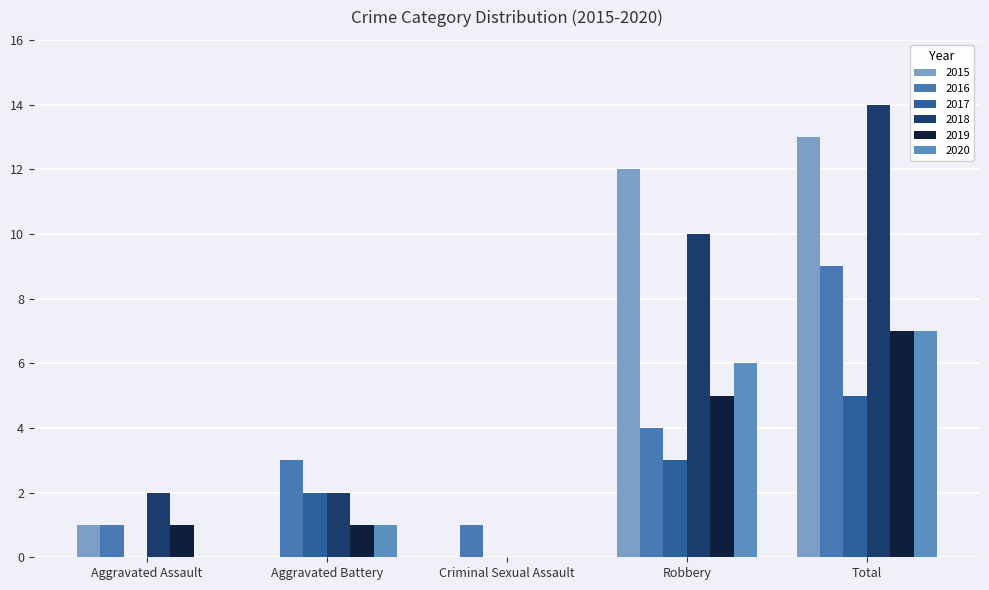

Which series changed the most between Aggravated Assault and Total?

2015